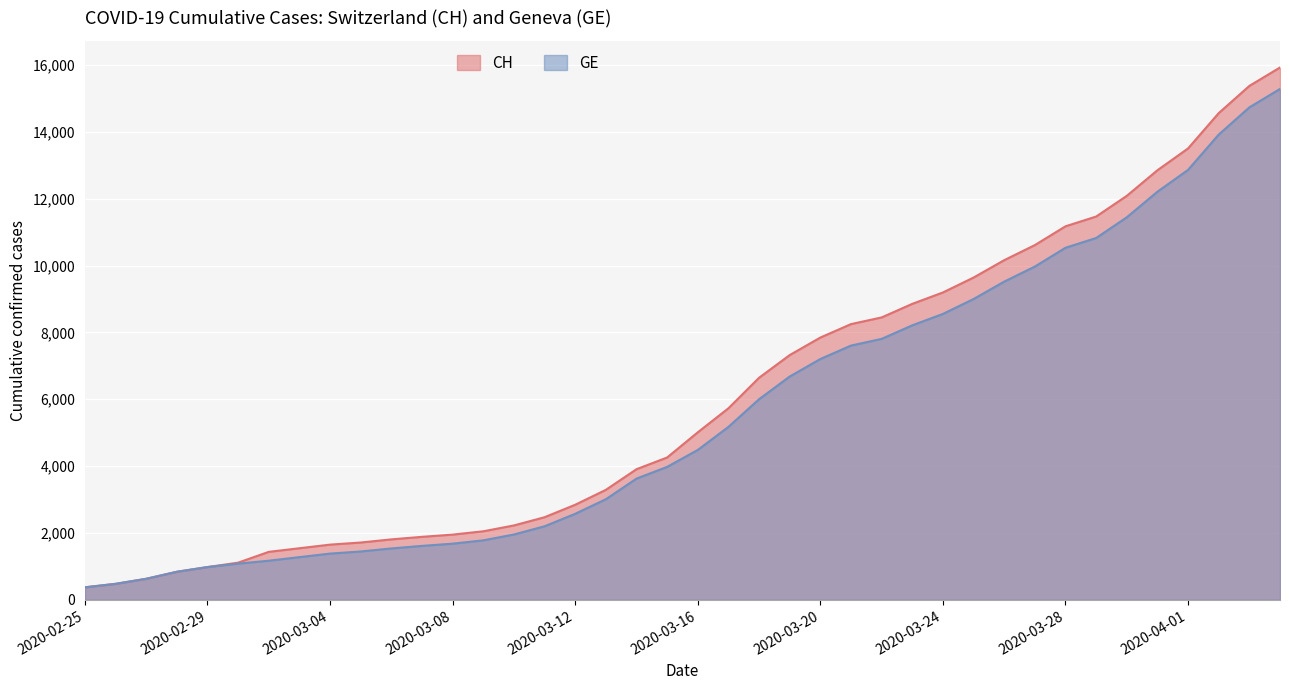

Reading left to right, extract all data points from this chart.

CH: 375	479	630	840	981	1113	1436	1544	1652	1715	1809	1885	1952	2051	2226	2472	2845	3291	3908	4259	5012	5731	6644	7323	7847	8249	8449	8855	9196	9642	10162	10613	11175	11467	12086	12852	13505	14561	15375	15926
GE: 375	479	630	840	981	1083	1171	1278	1384	1447	1538	1614	1681	1780	1955	2201	2574	3010	3627	3978	4485	5174	6002	6681	7205	7607	7807	8213	8554	9000	9520	9971	10533	10825	11444	12210	12863	13919	14733	15284